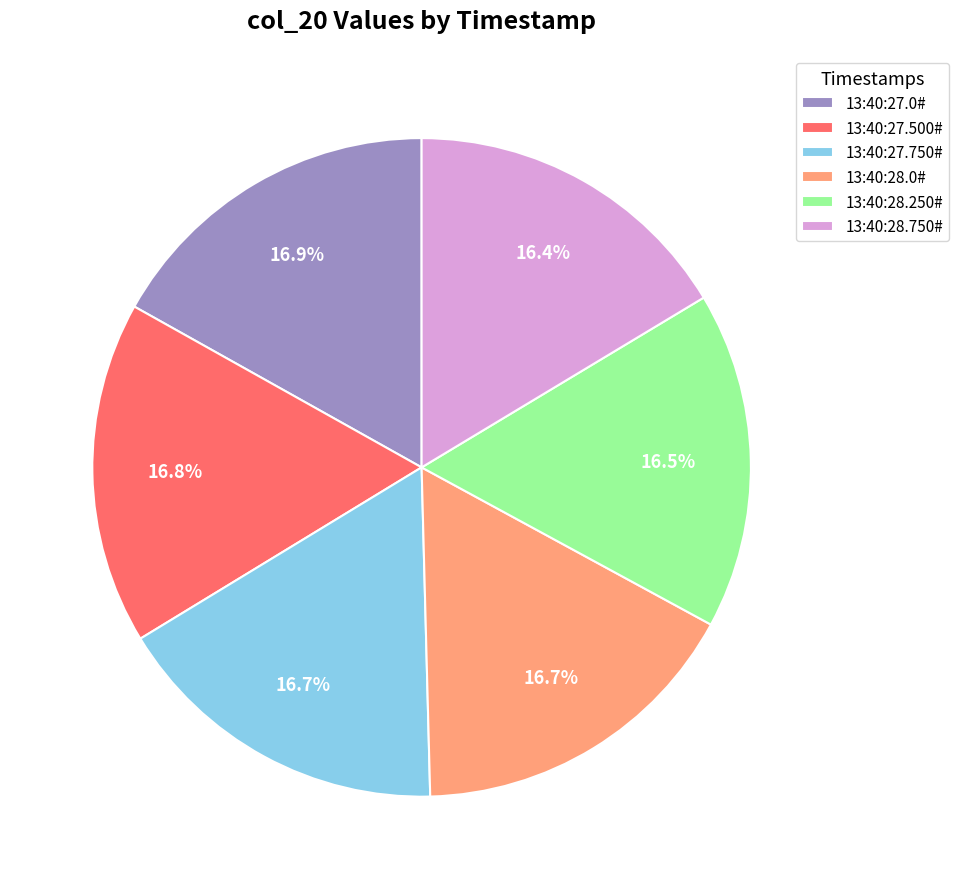

What percentage is NOT represented by 13:40:27.750#?

83.3%